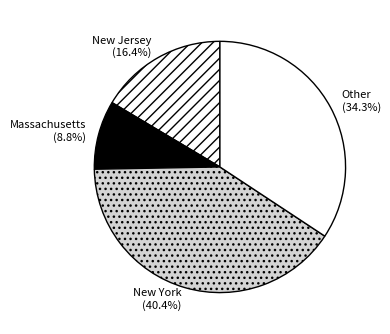

Rank the categories by value from highest to lowest.

New York (40.4%), Other (34.3%), New Jersey (16.4%), Massachusetts (8.8%)